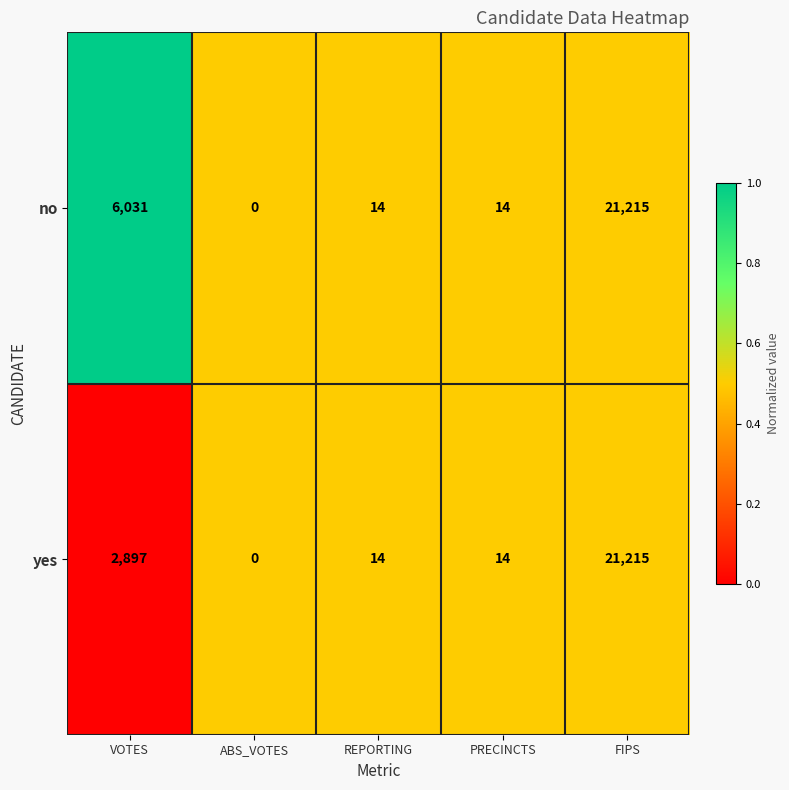

True or false: no has a value of 23 at REPORTING.

False